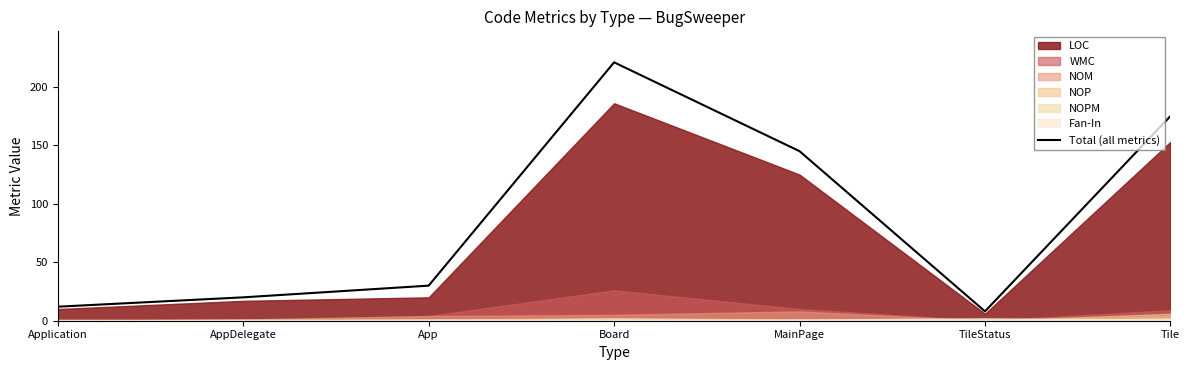

How many points are higher than both their immediate neighbors (excluding endpoints)?

1